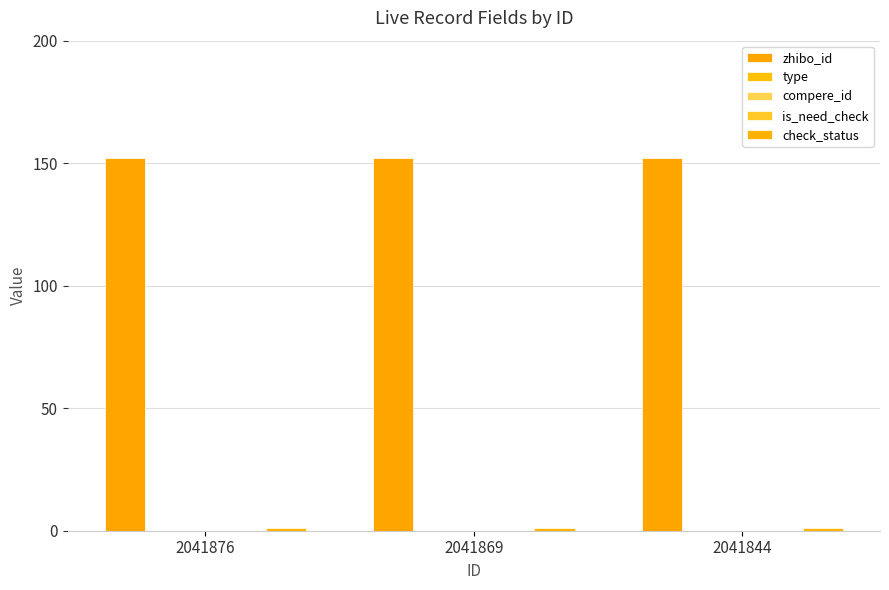

Which series has the widest spread of values?

zhibo_id